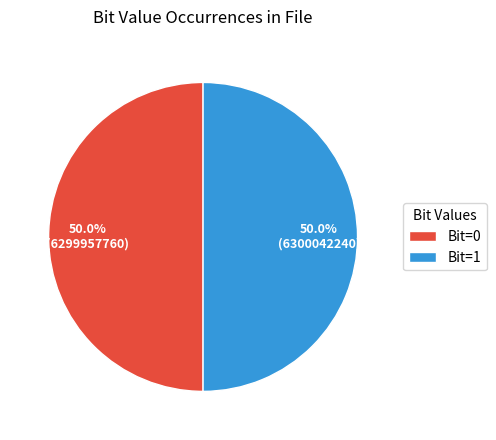

Approximately how many times larger is the value at Bit=1 compared to Bit=0?

1.0